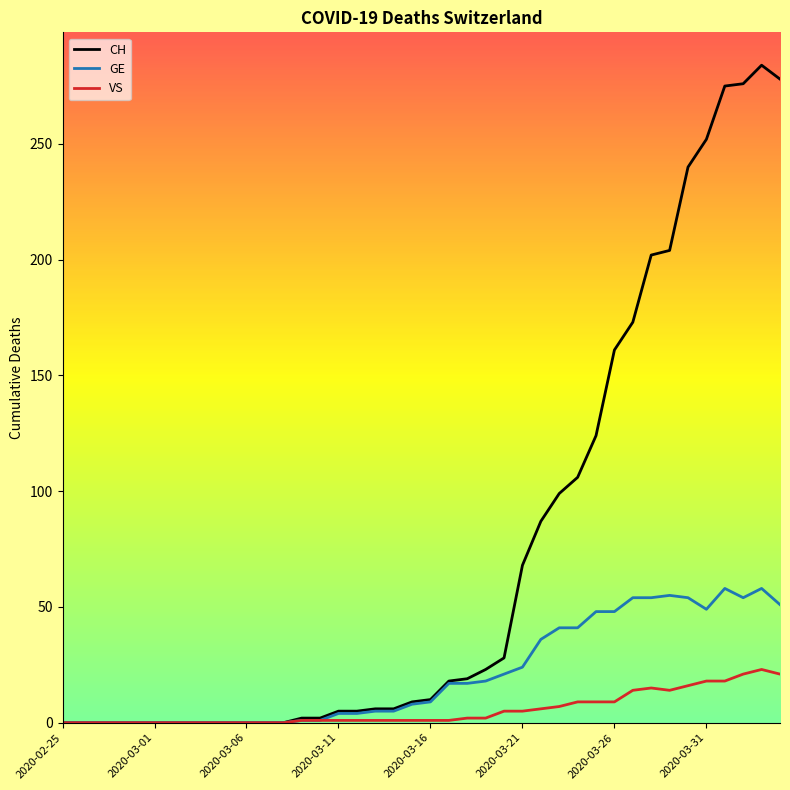

Where is the first local maximum for VS?

32